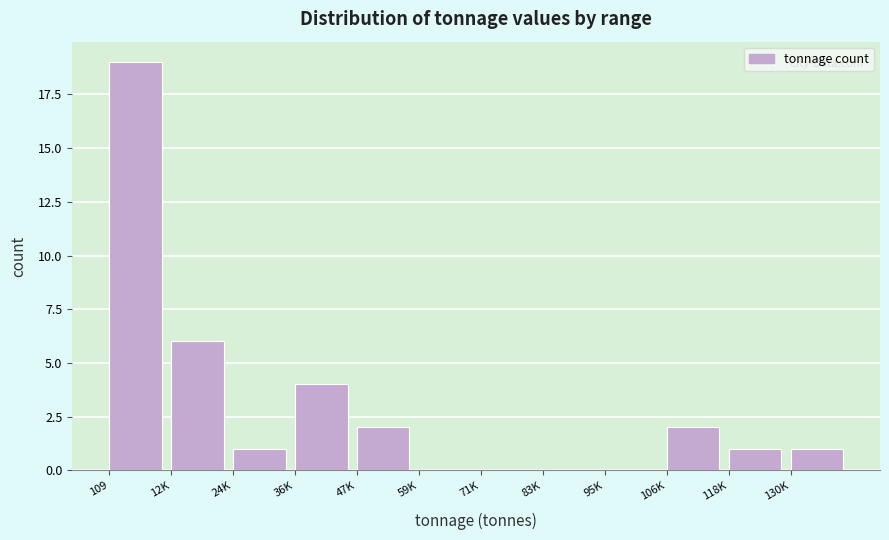

Reading left to right, what are all the values shown in this chart?

109=19	12K=6	24K=1	36K=4	47K=2	59K=0	71K=0	83K=0	95K=0	106K=2	118K=1	130K=1